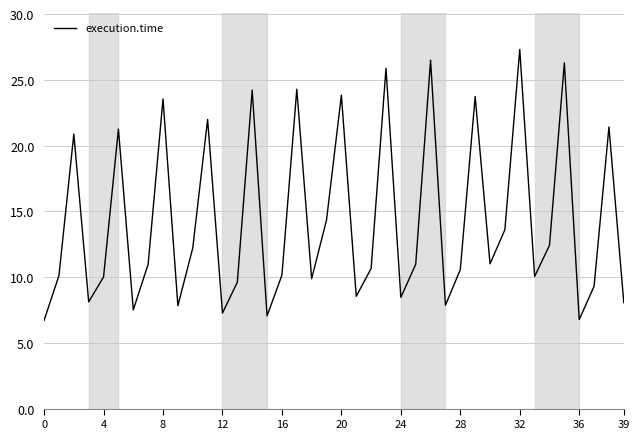

What is the minimum value shown in the chart?

6.7